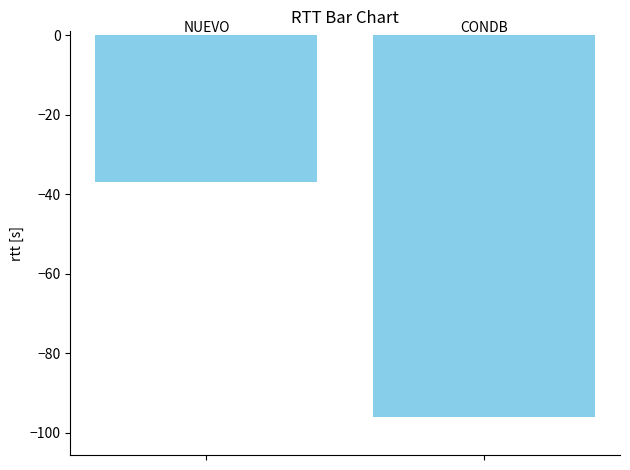

What is the maximum value shown in the chart?

-37